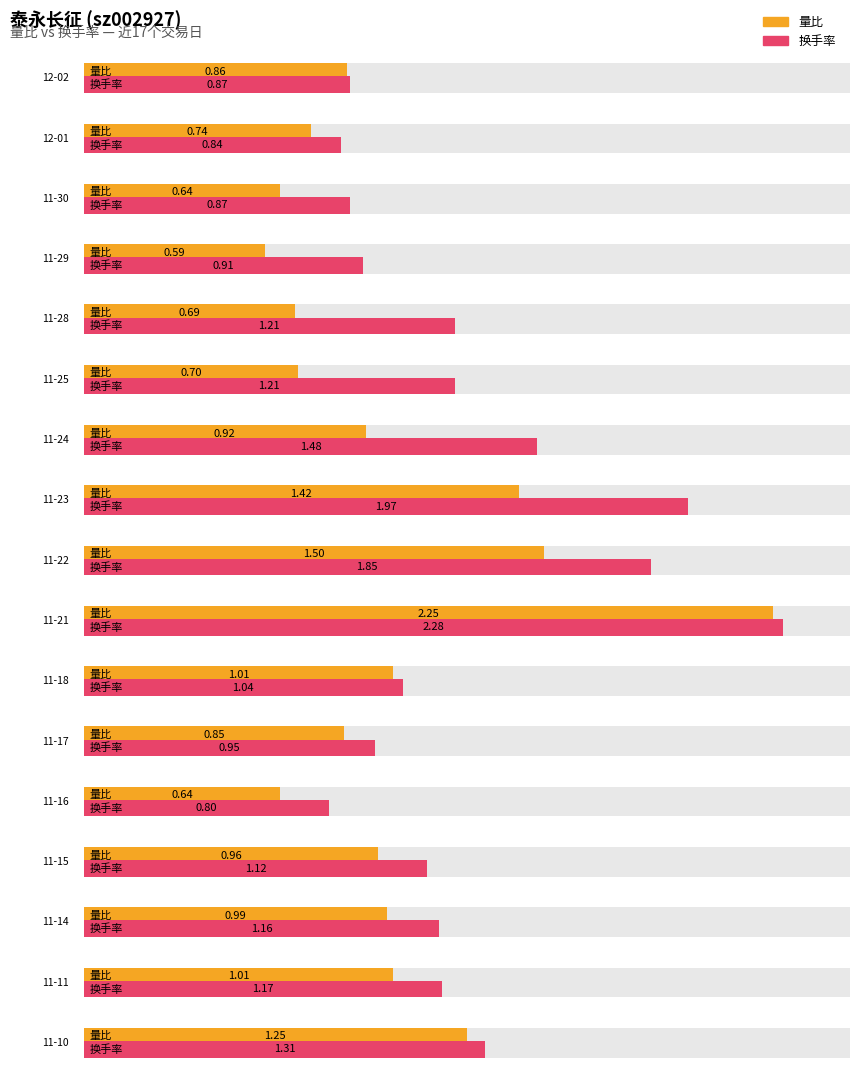

Between 11-23 and 11-11, which is larger?

11-23